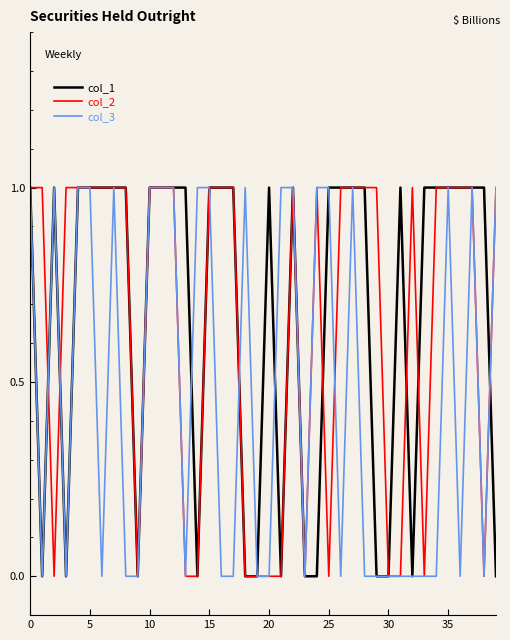

Which series has the largest range (max minus min)?

col_1